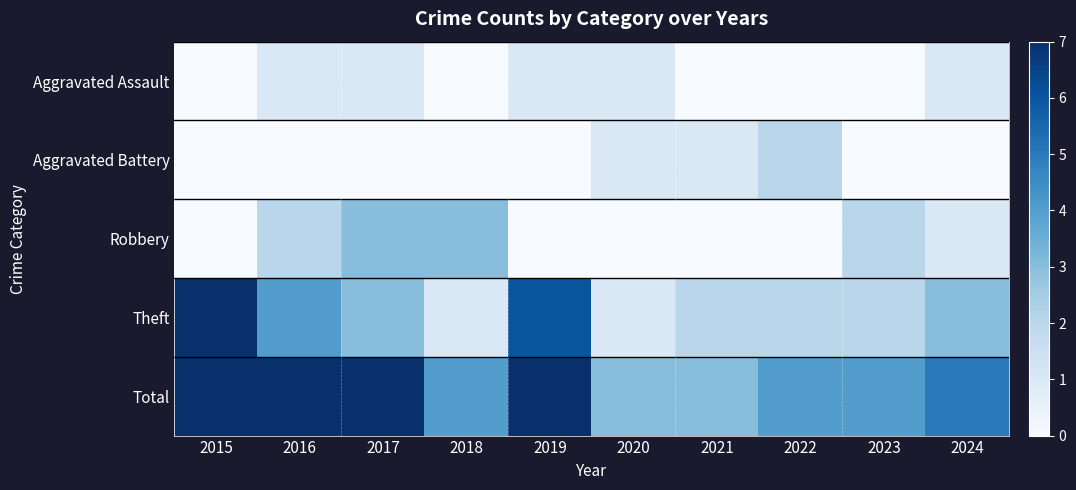

Count the number of data series in this chart.

5